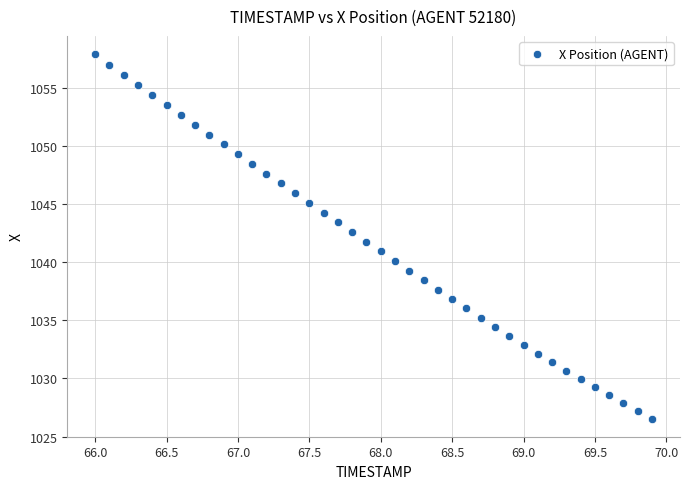

What is the range of X values (max minus min)?

3.9